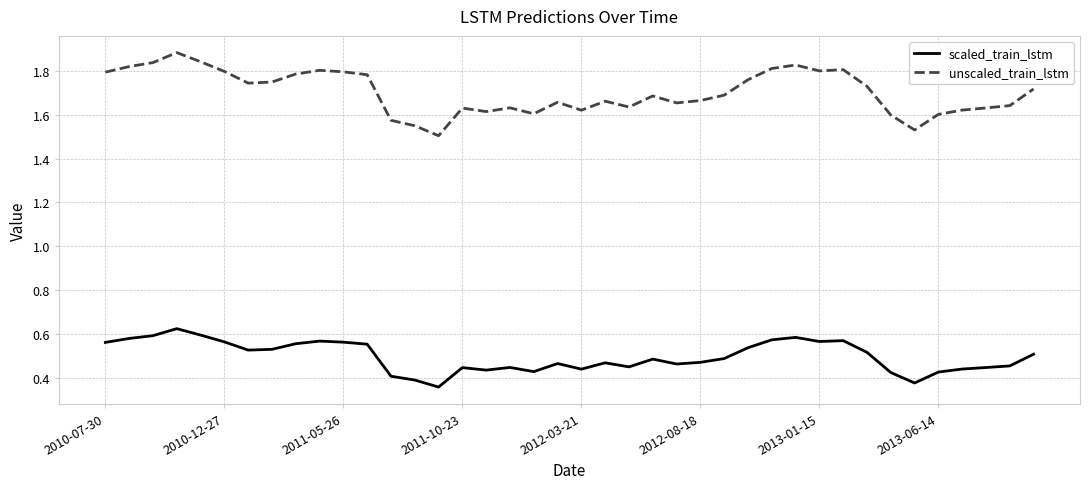

At how many categories does at least one series exceed 0?

40